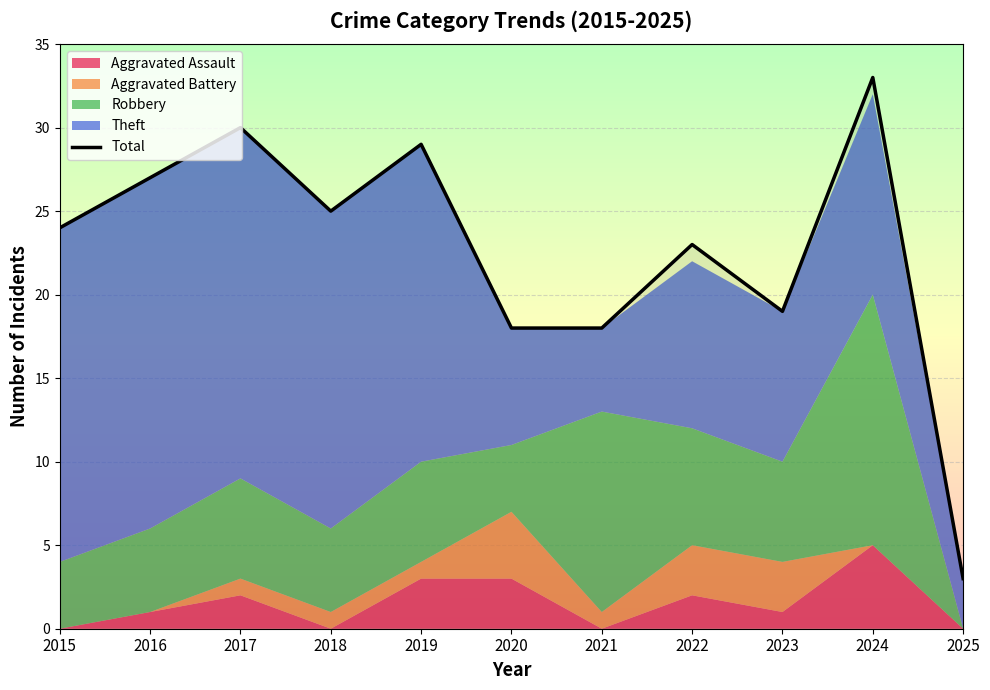

What is the sum of the values at 2016 and 2021?

45